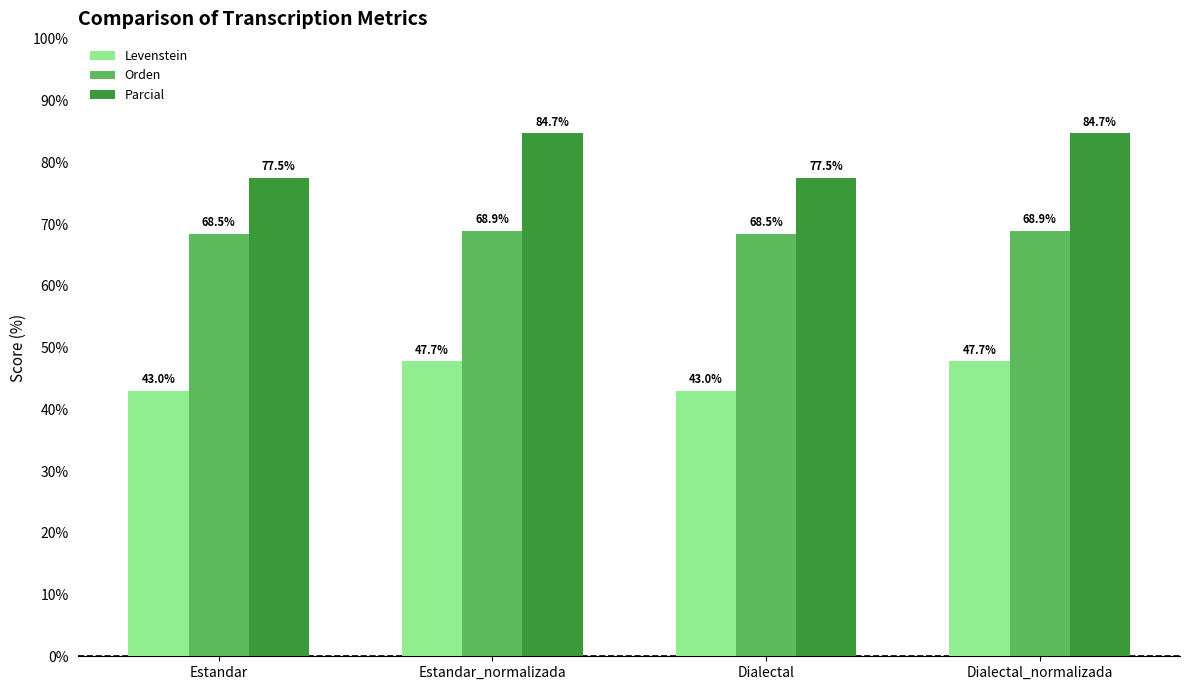

List the series in order of their peak value, lowest first.

Levenstein, Orden, Parcial